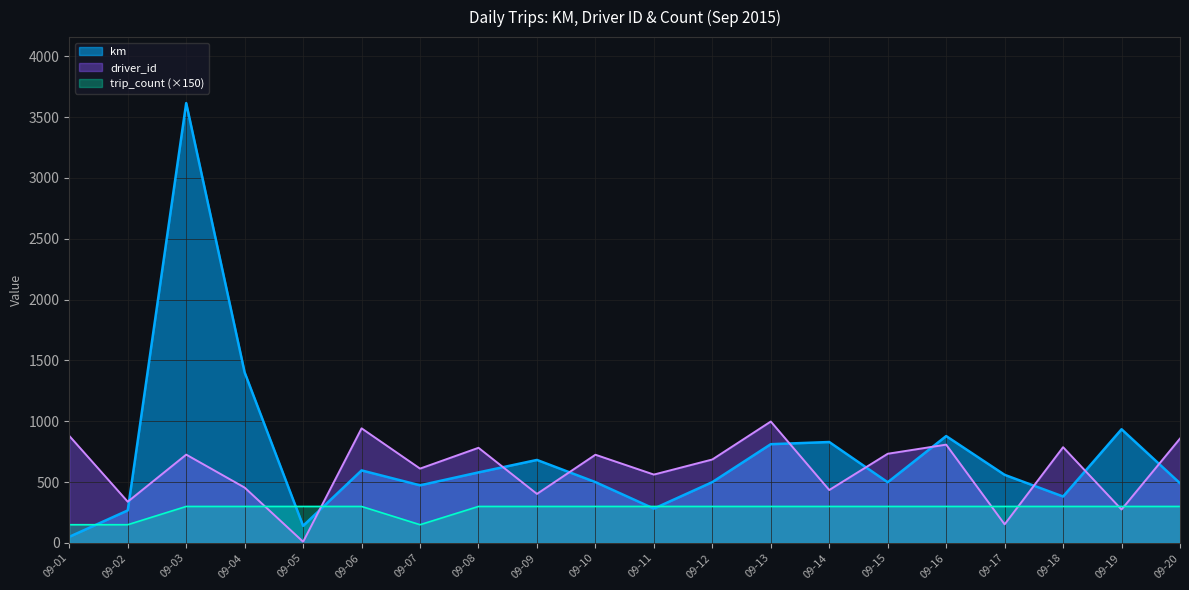

What is the difference between the highest and lowest values at 09-06?

642.0